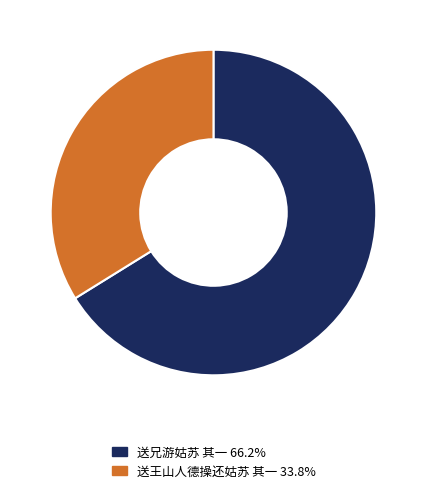

Count the number of slices in the pie.

2